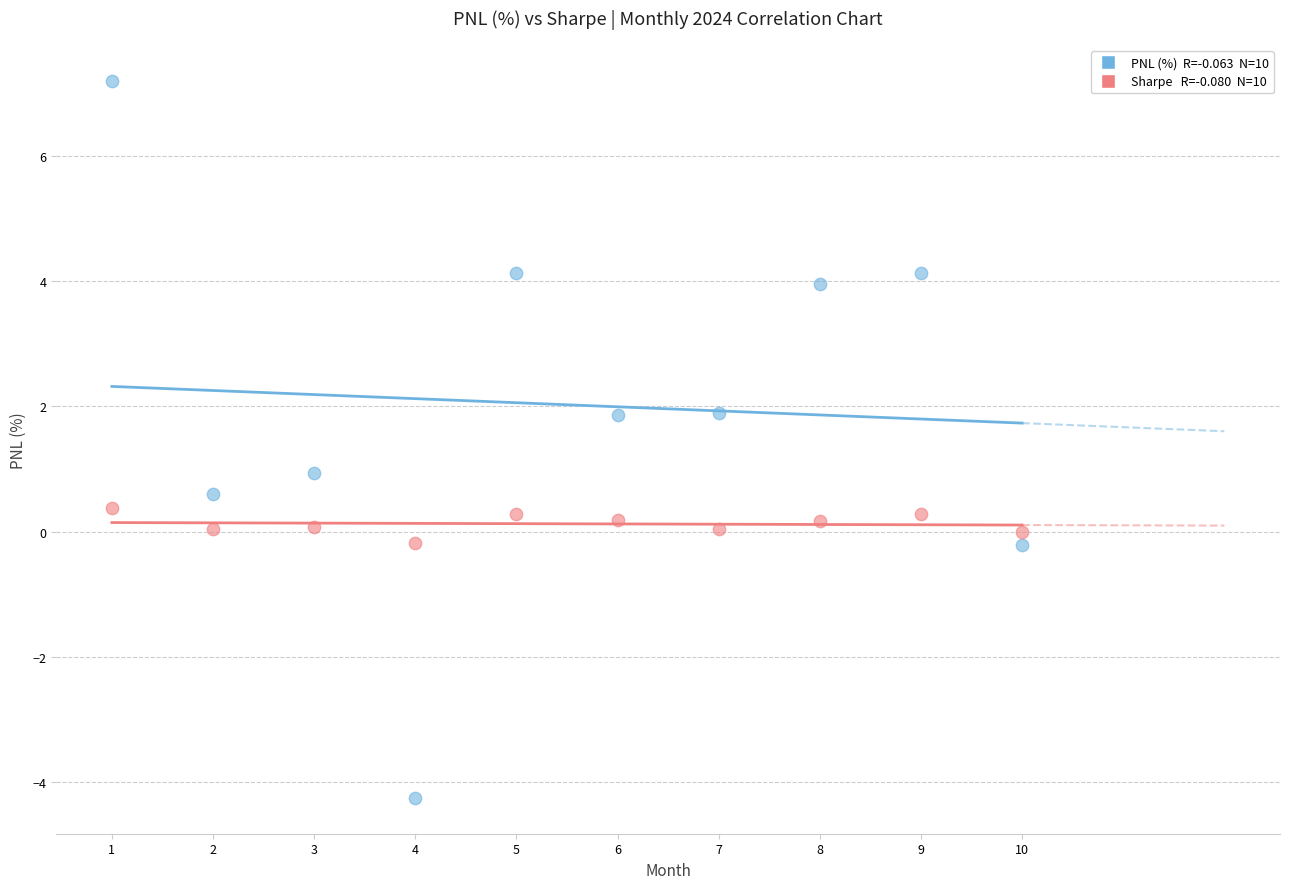

Across all data points, what is the range of X values (max minus min)?

9.0